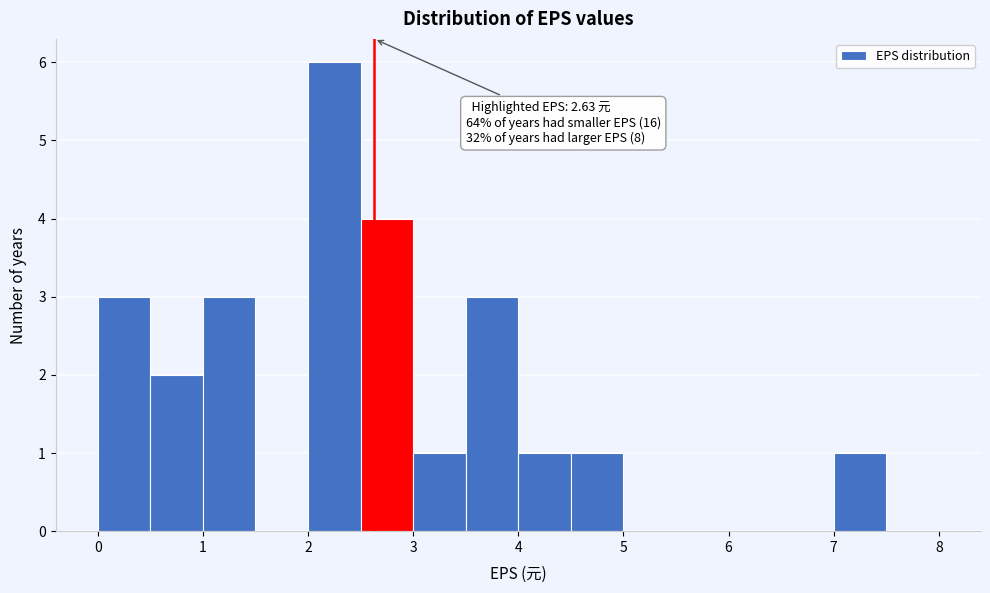

Over which range of the x-axis is the bar tallest?

2.0 to 2.5